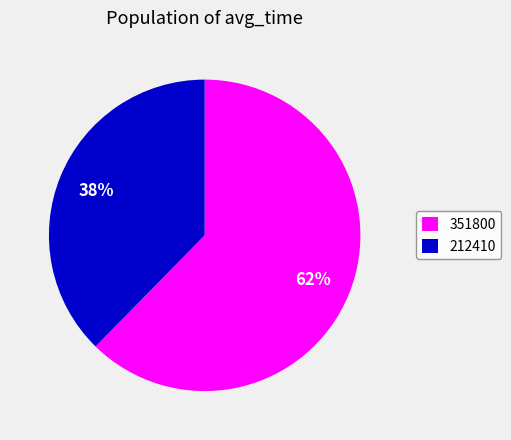

To the nearest percent, what percentage of the pie is 351800?

62%